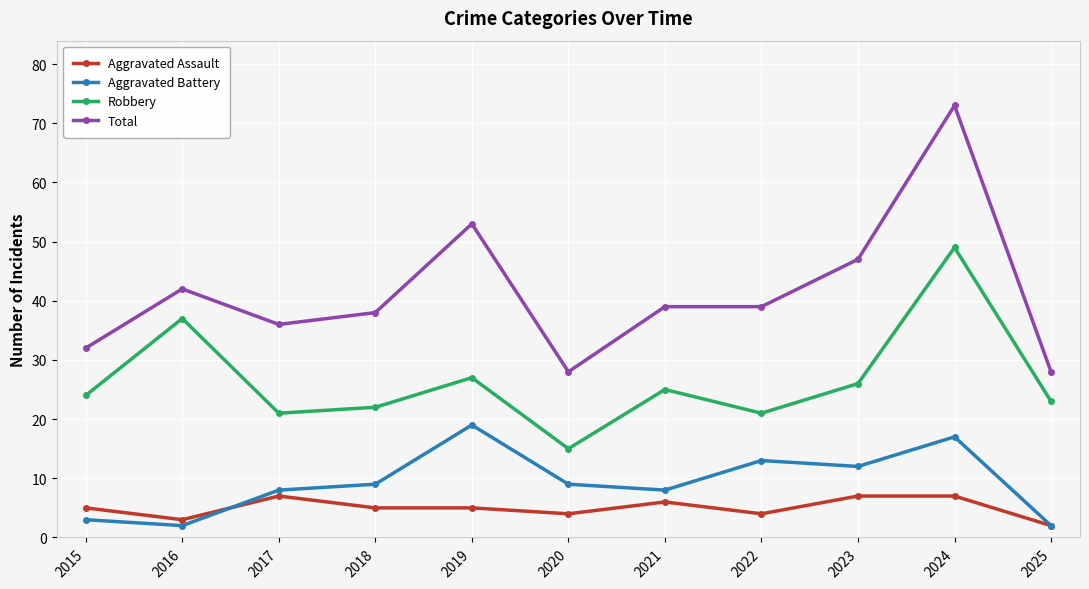

At which category is the sum across all series the highest?

2024